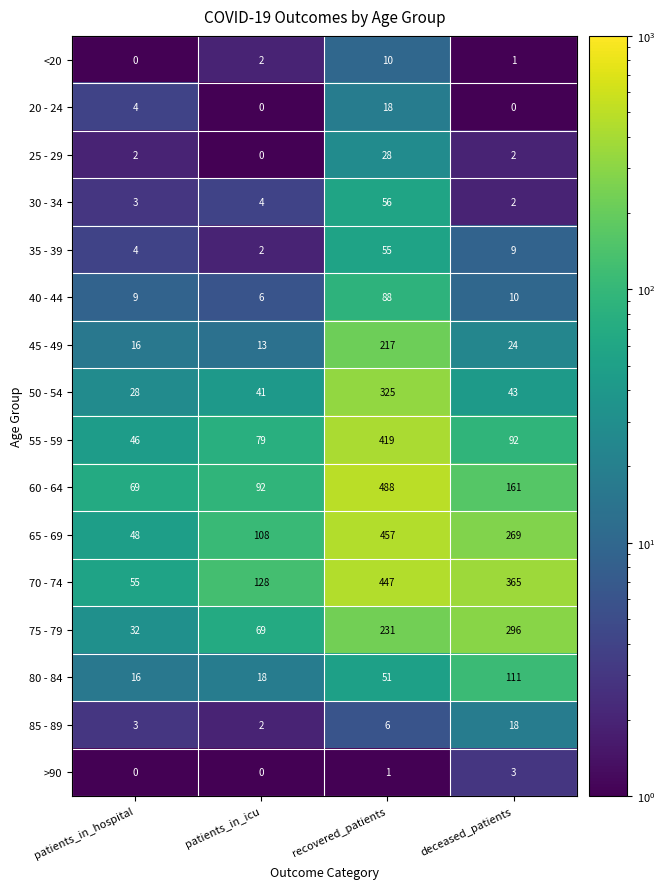

List the labels in order of 50 - 54 value, largest first.

recovered_patients, deceased_patients, patients_in_icu, patients_in_hospital